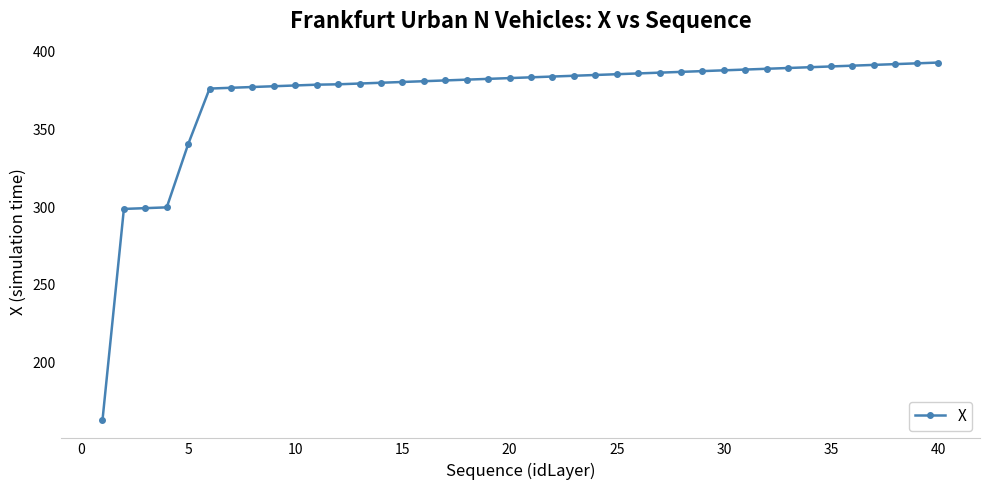

What is the value of the 1st point from the left?

162.7